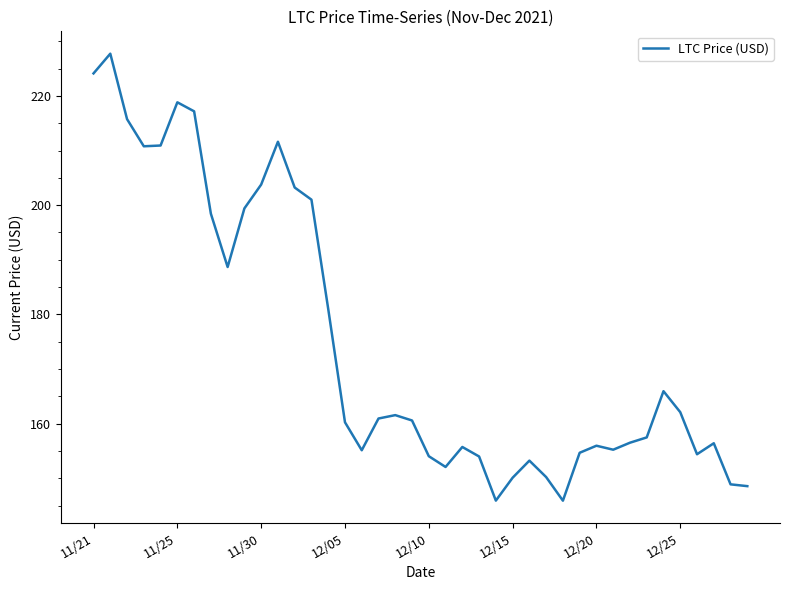

What is the maximum value shown in the chart?

227.7